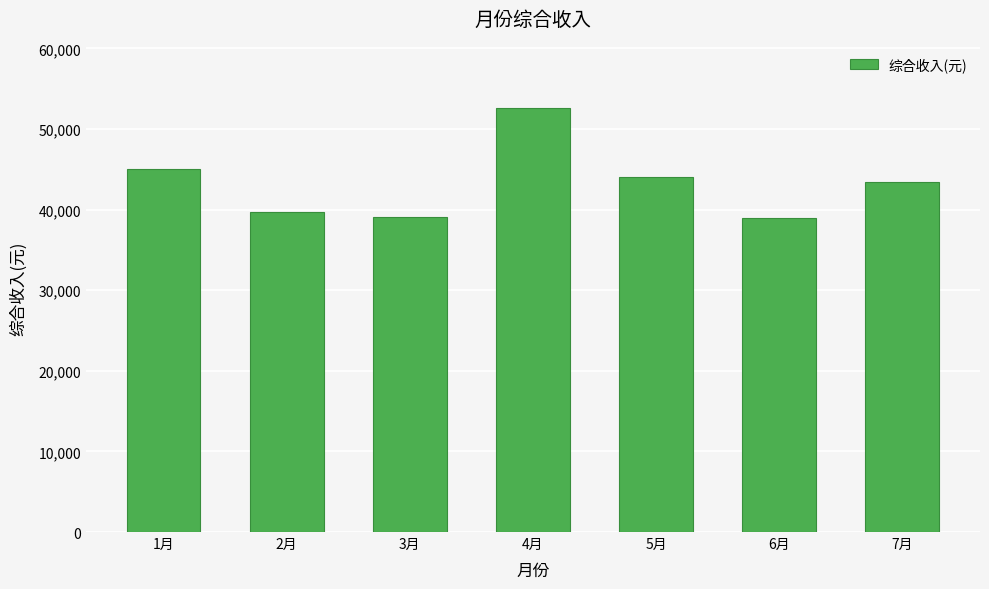

What is the sum of the values at 3月 and 4月?

91701.6